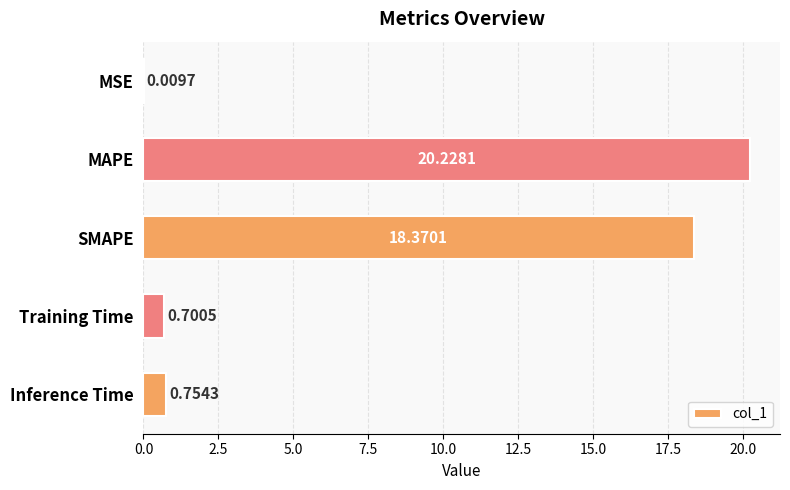

Count the number of categories in the chart.

5